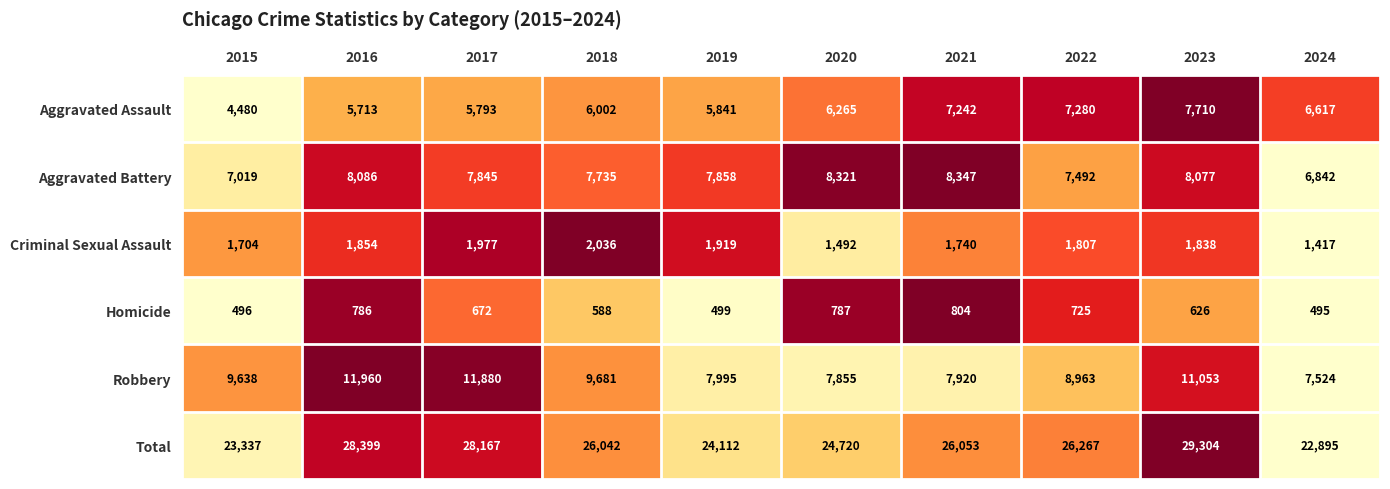

Where is Aggravated Battery nearest to the value 7594?

2022